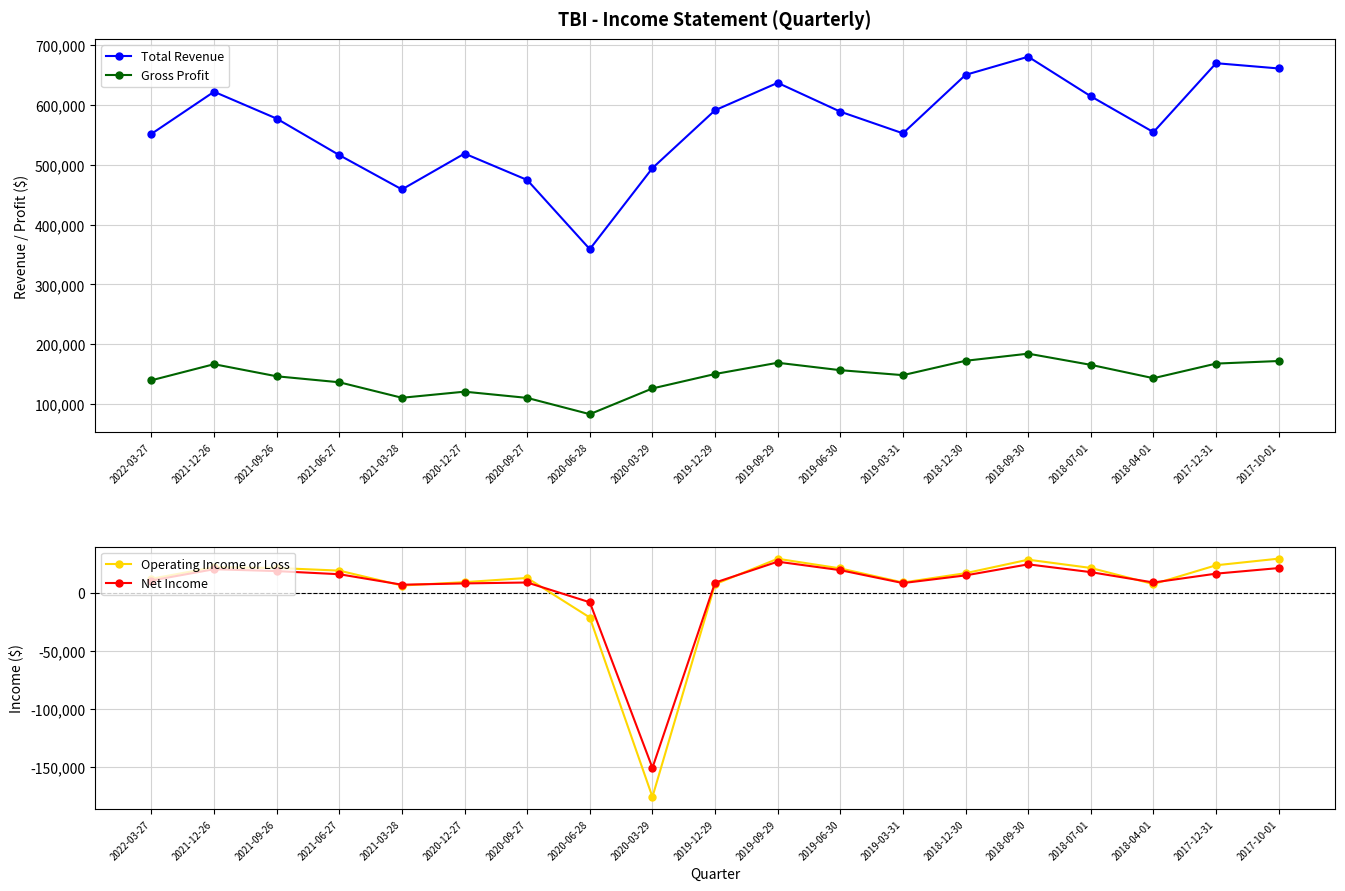

Where is the first local minimum for Total Revenue?

2021-03-28